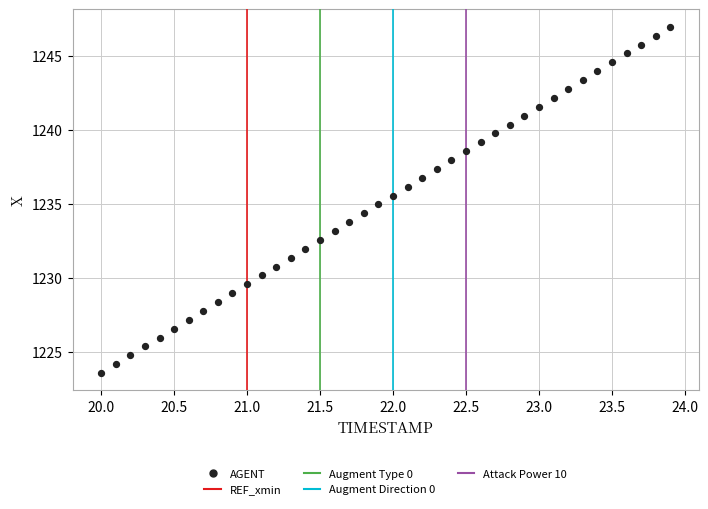

What is the range of Y values (max minus min)?

23.4